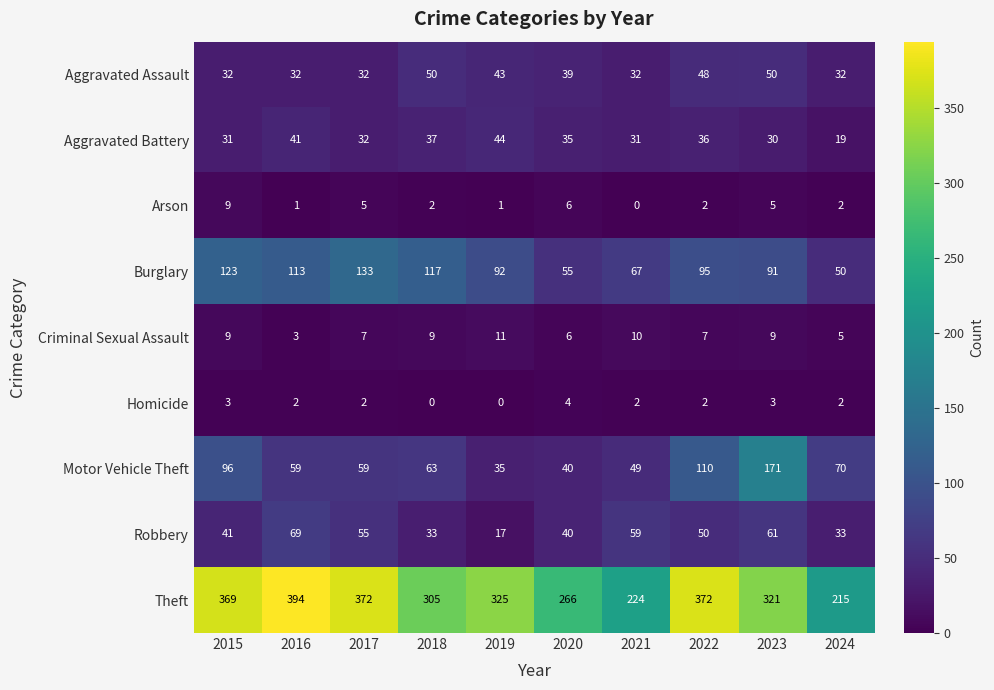

How many categories are shown in the chart?

10